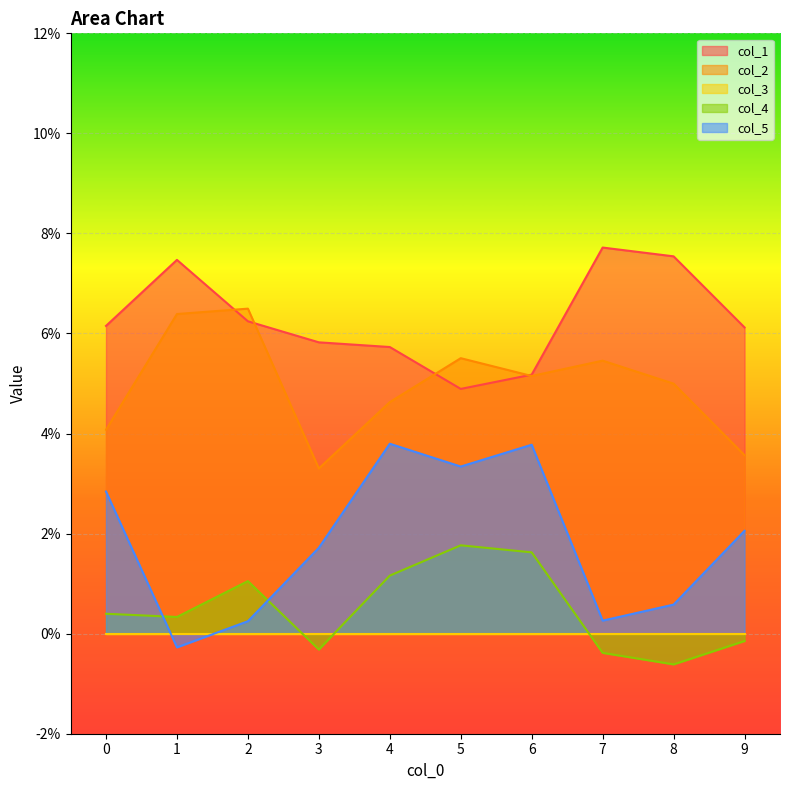

What is the maximum value shown in the chart?

0.1